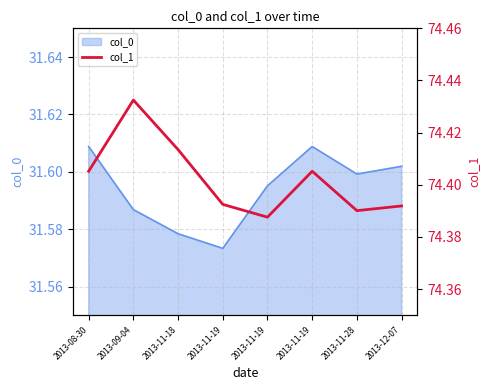

The value at 2013-12-07 is 74.4. True or false?

True